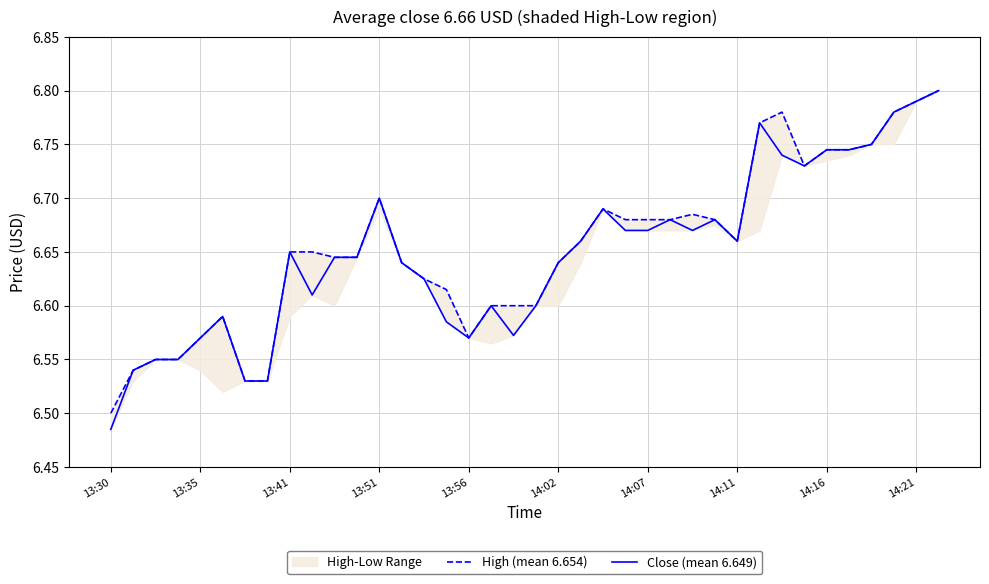

Reading right to left, extract all data points from this chart.

High (mean 6.654): 6.8	6.8	6.8	6.8	6.7	6.7	6.7	6.8	6.8	6.7	6.7	6.7	6.7	6.7	6.7	6.7	6.7	6.6	6.6	6.6	6.6	6.6	6.6	6.6	6.6	6.7	6.6	6.6	6.7	6.7	6.5	6.5	6.6	6.6	6.6	6.6	6.5	6.5
Close (mean 6.649): 6.8	6.8	6.8	6.8	6.7	6.7	6.7	6.7	6.8	6.7	6.7	6.7	6.7	6.7	6.7	6.7	6.7	6.6	6.6	6.6	6.6	6.6	6.6	6.6	6.6	6.7	6.6	6.6	6.6	6.7	6.5	6.5	6.6	6.6	6.6	6.6	6.5	6.5